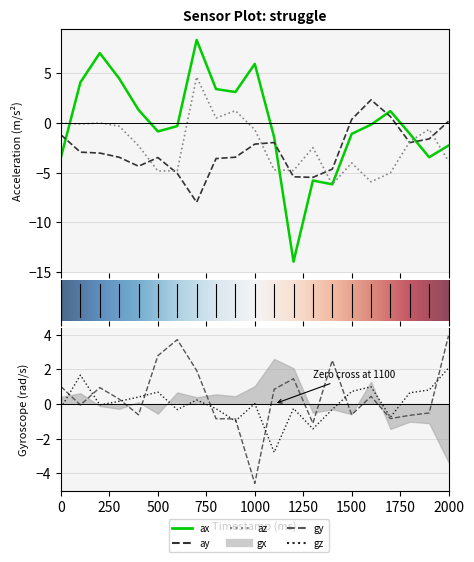

What is the difference between the maximum and minimum values in the ax series?

22.3